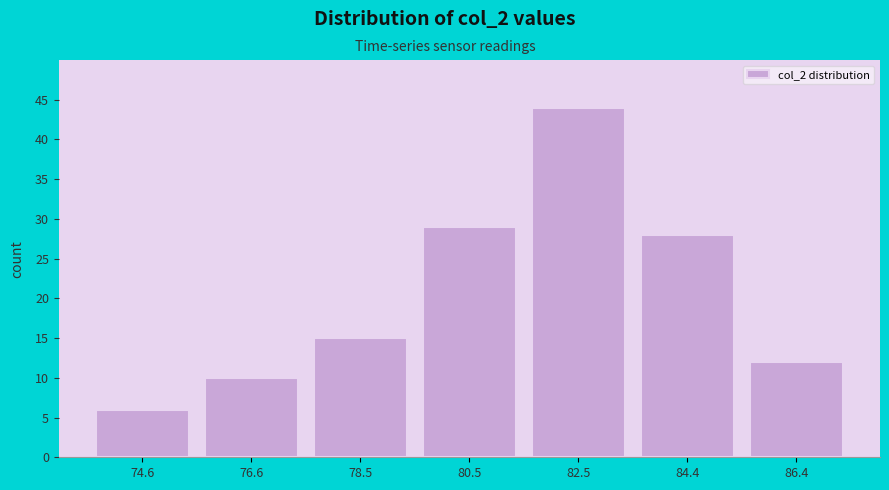

Reading left to right, list every bar in this chart as the range it spans on the x-axis followed by its height. Neither the bar edges nor the heights are printed on the chart, so give them approximately, as read against the axes.

73.6 to 75.6: 6
75.6 to 77.6: 10
77.6 to 79.6: 15
79.6 to 81.4: 29
81.4 to 83.4: 44
83.4 to 85.4: 28
85.4 to 87.4: 12